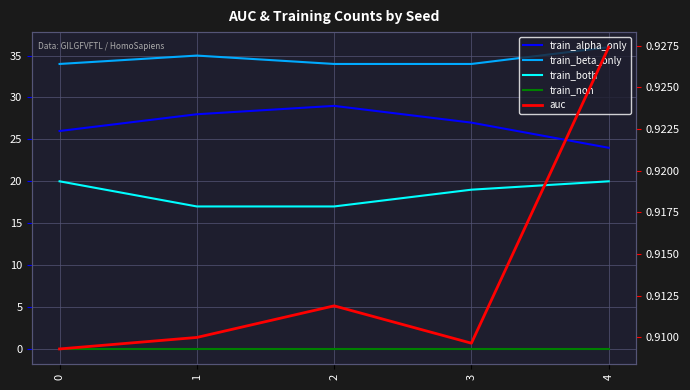

Where is the first local minimum for auc?

3